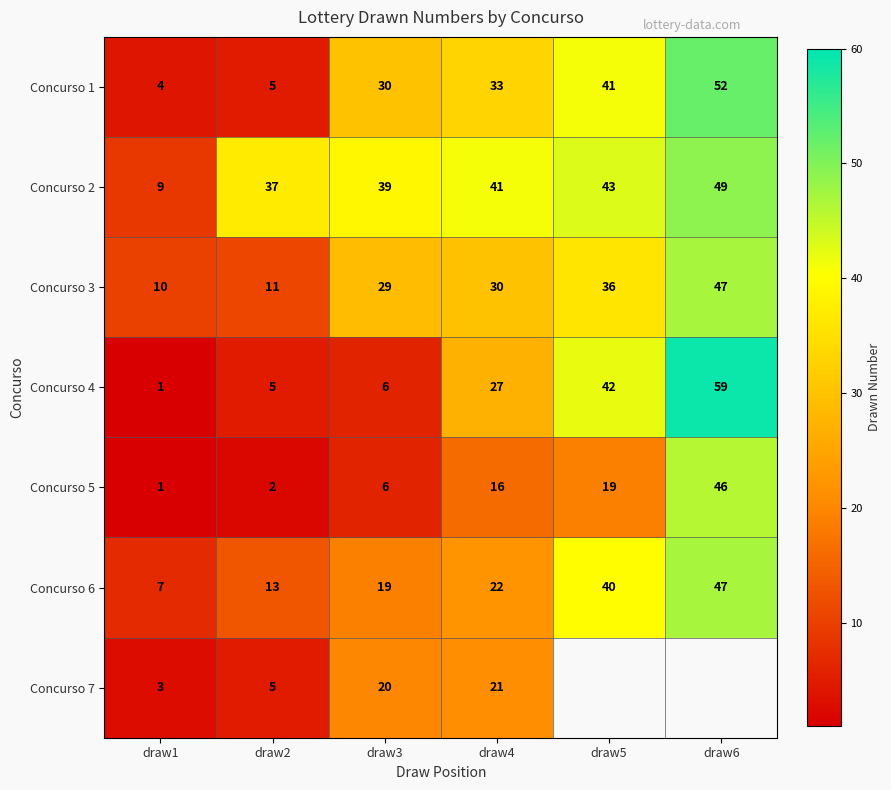

What is the sum of all Concurso 6 values?

148